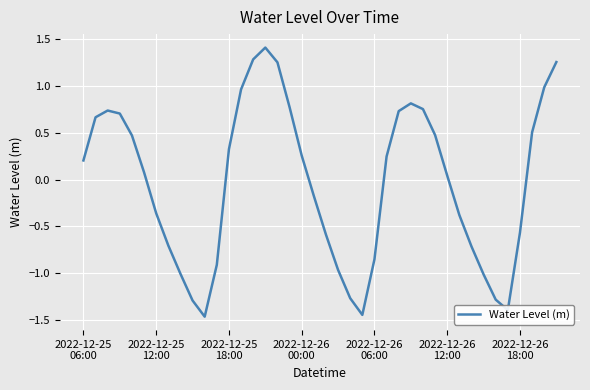

What is the maximum value shown in the chart?

1.4